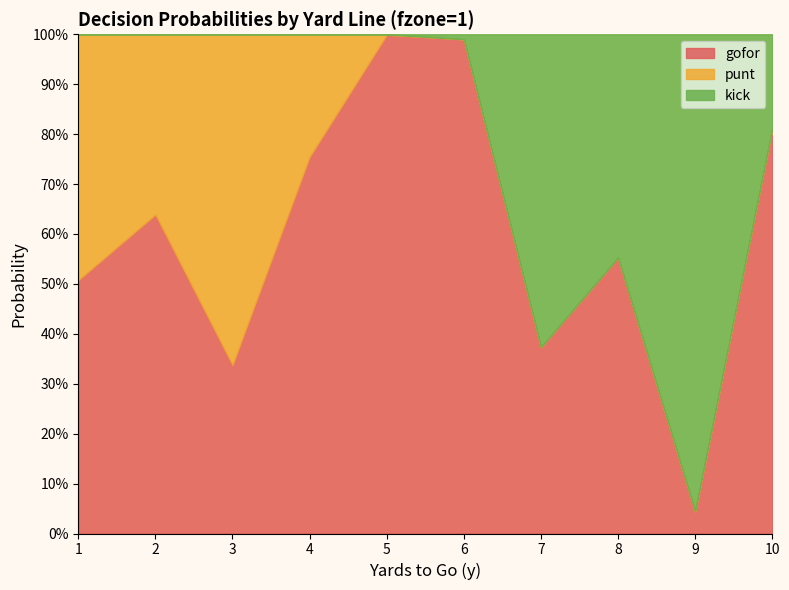

What is the value of the kick point at the 7th from the left?

0.6